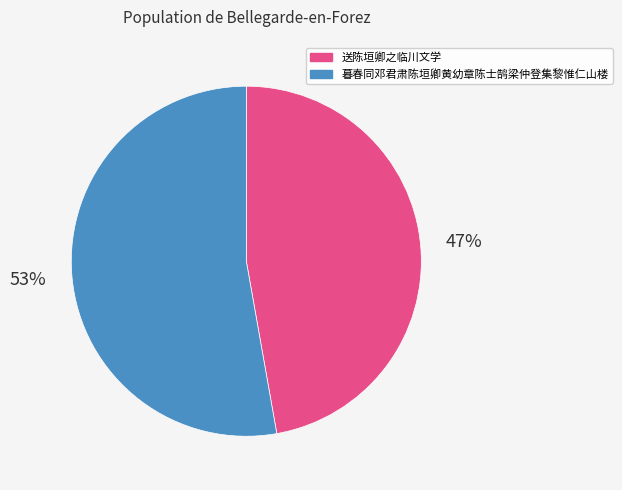

Is it true that 送陈垣卿之临川文学 is 36% of the pie?

False